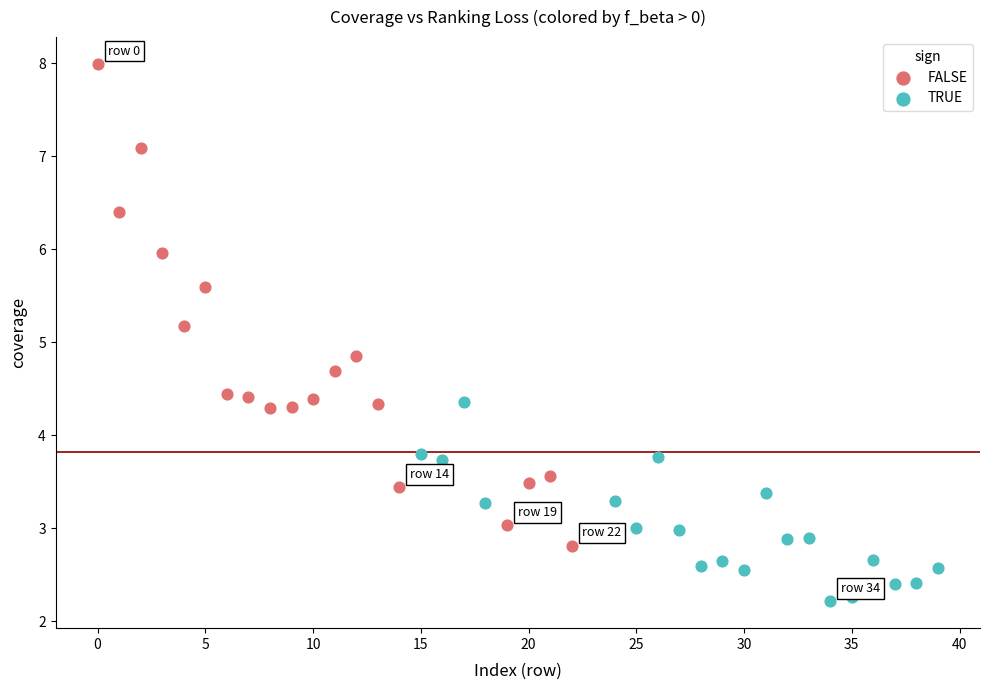

Which series has the largest Y range (max minus min)?

FALSE